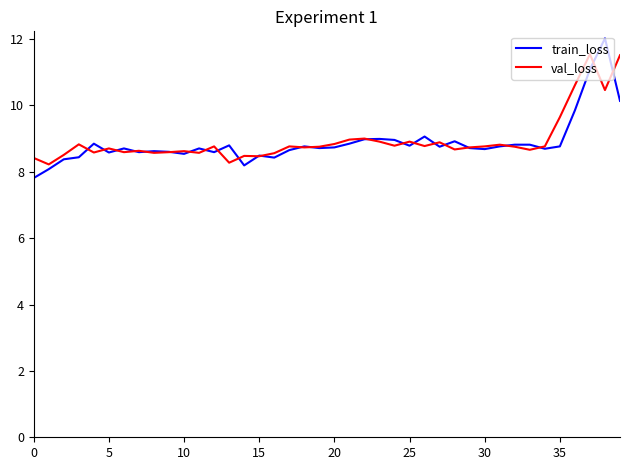

What is the smallest value displayed?

7.8